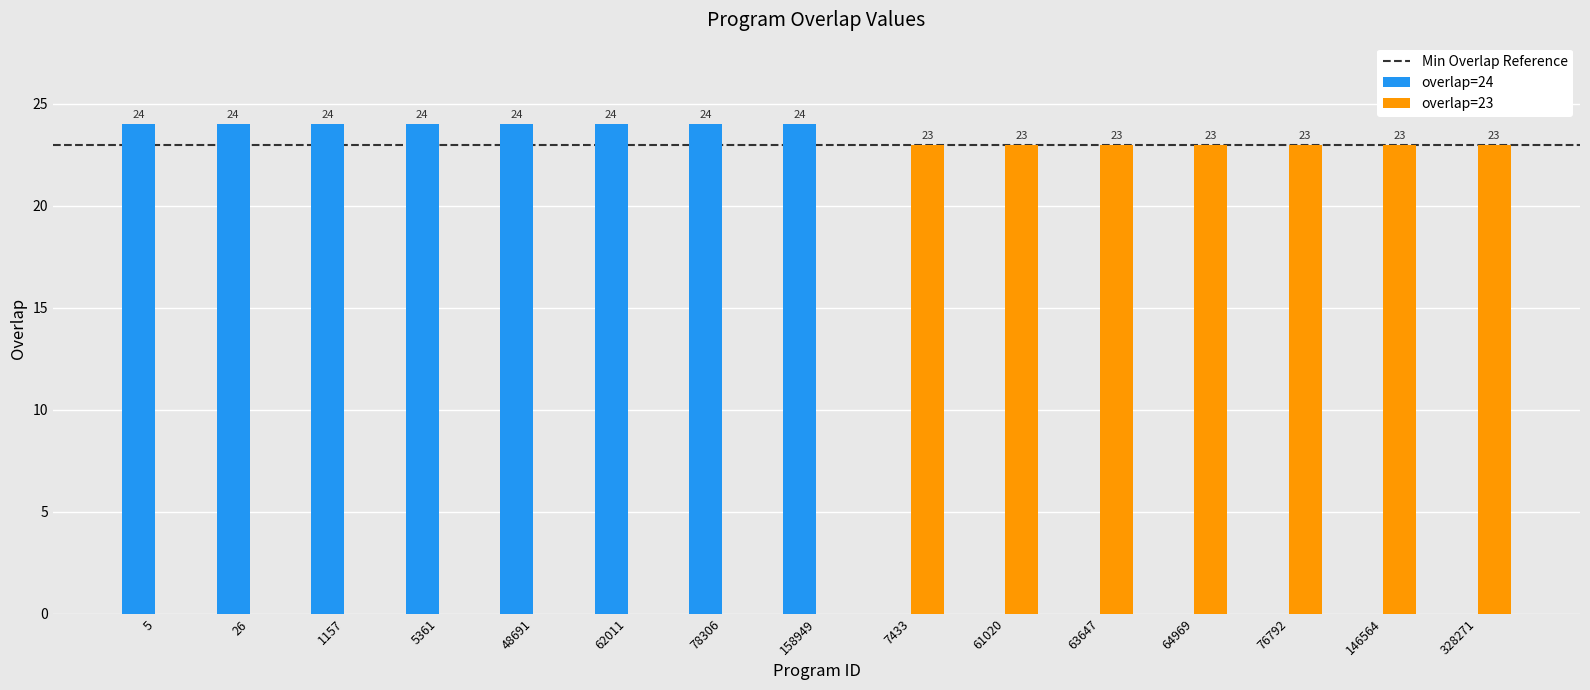

Reading left to right, list all the values displayed in this chart.

overlap=24: 5=24	26=24	1157=24	5361=24	48691=24	62011=24	78306=24	158949=24	7433=0	61020=0	63647=0	64969=0	76792=0	146564=0	328271=0
overlap=23: 5=0	26=0	1157=0	5361=0	48691=0	62011=0	78306=0	158949=0	7433=23	61020=23	63647=23	64969=23	76792=23	146564=23	328271=23